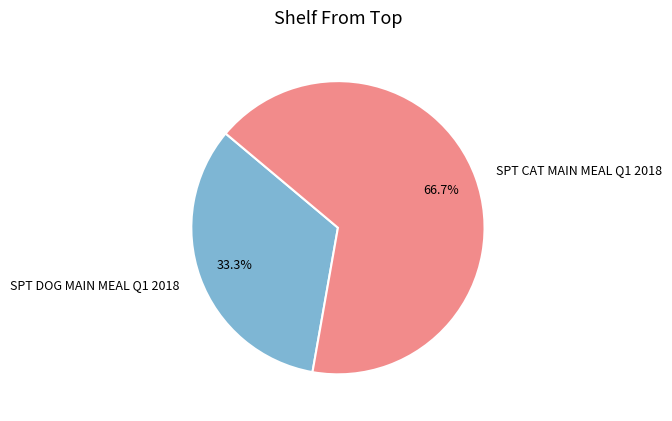

Which slice is the smallest?

SPT DOG MAIN MEAL Q1 2018